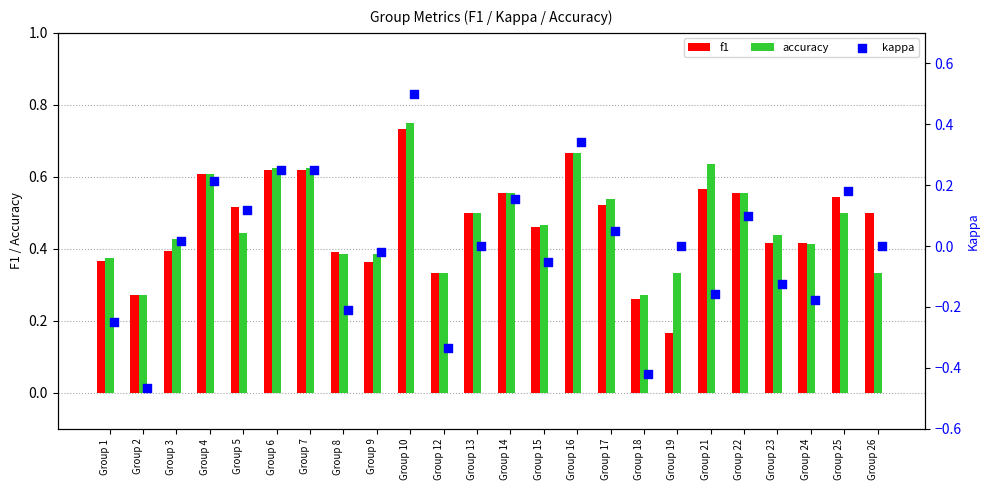

At how many categories does at least one series exceed 0?

24